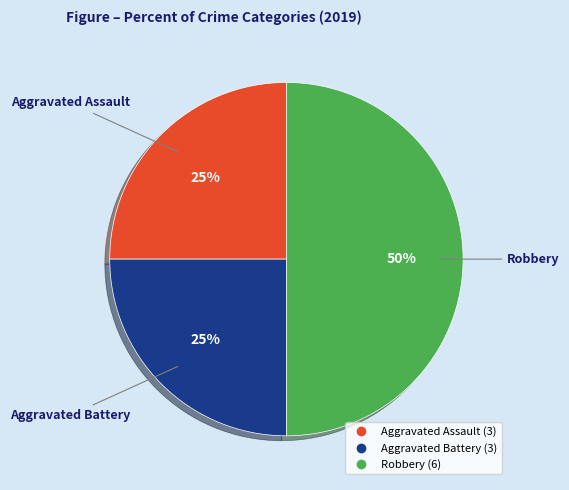

Is it true that Robbery is 50% of the pie?

True